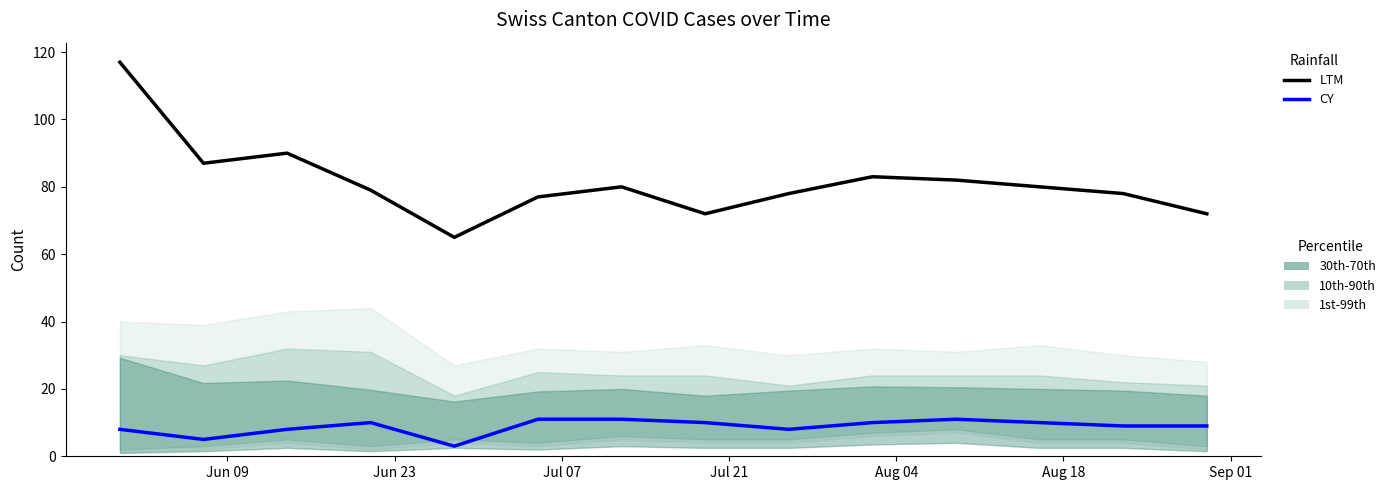

True or false: LTM has a value of 36 at 8.

False